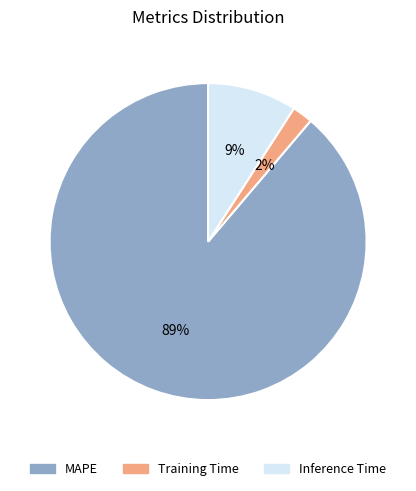

Does MAPE account for over 50% of the chart?

Yes